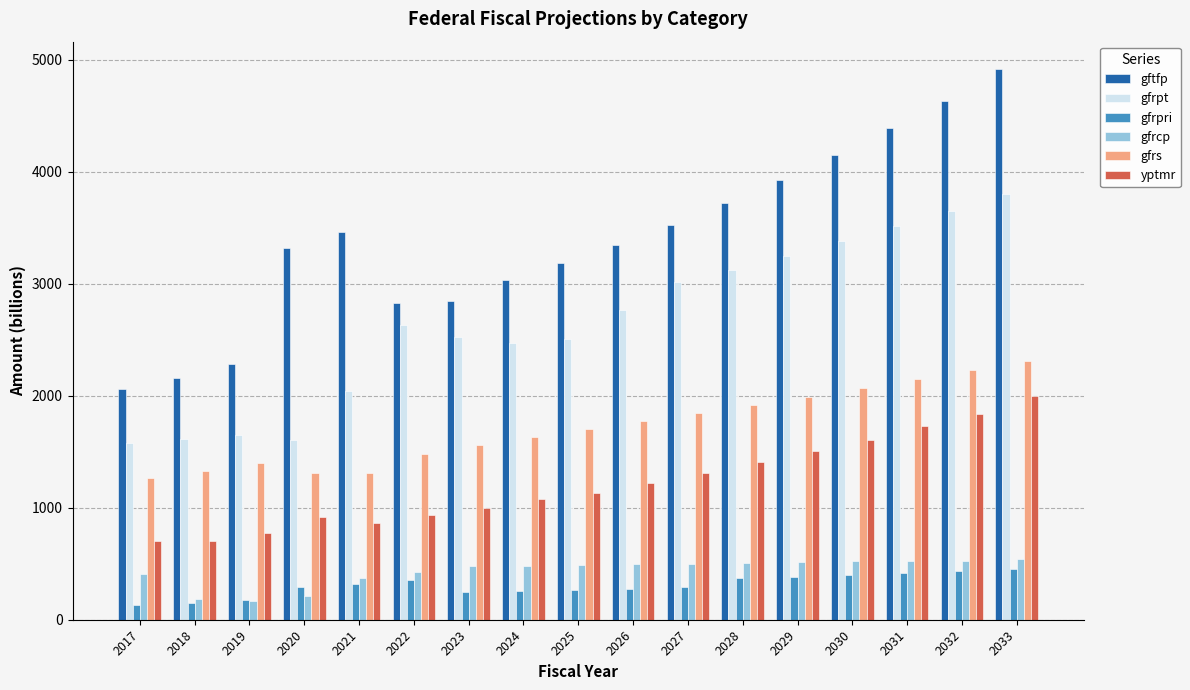

What is the maximum value shown in the chart?

4915.8